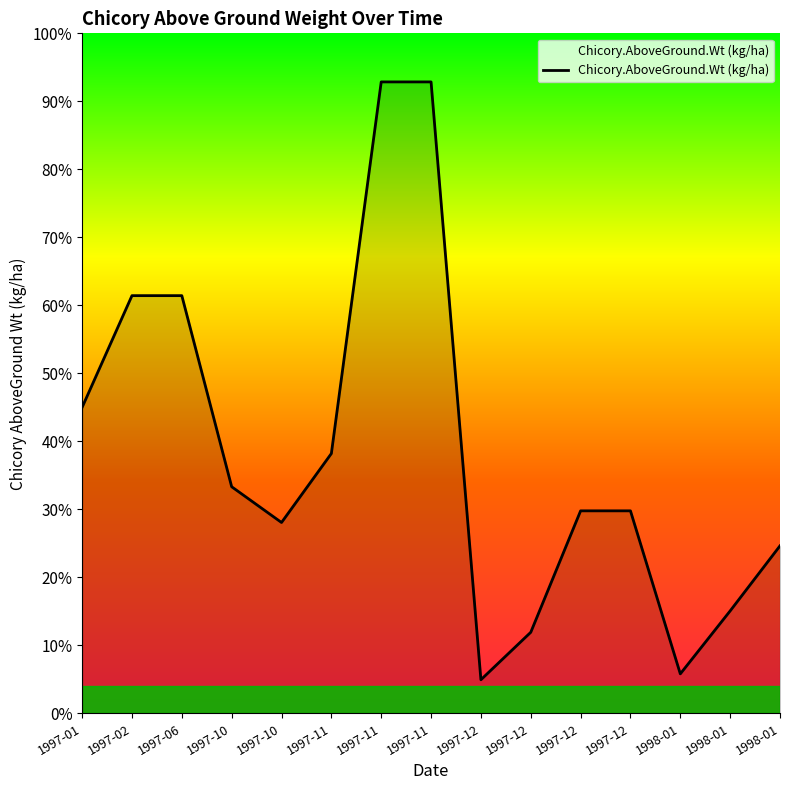

Rank the categories by value from highest to lowest.

1997-11, 1997-11, 1997-02, 1997-06, 1997-01, 1997-11, 1997-10, 1997-12, 1997-12, 1997-10, 1998-01, 1998-01, 1997-12, 1998-01, 1997-12